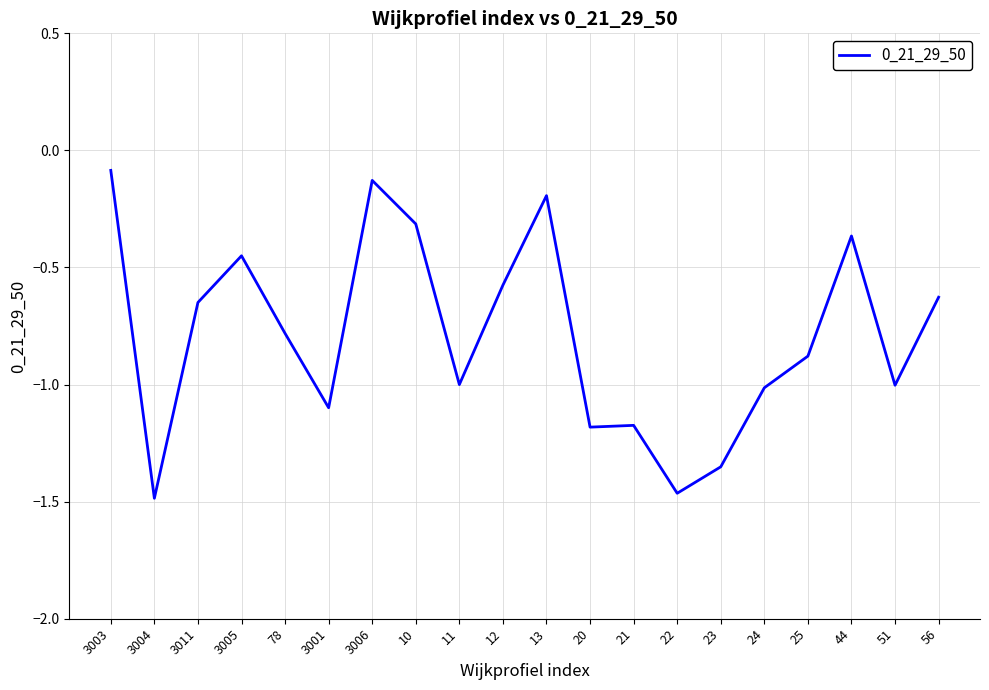

True or false: the data shows -1.0 at 24.

True